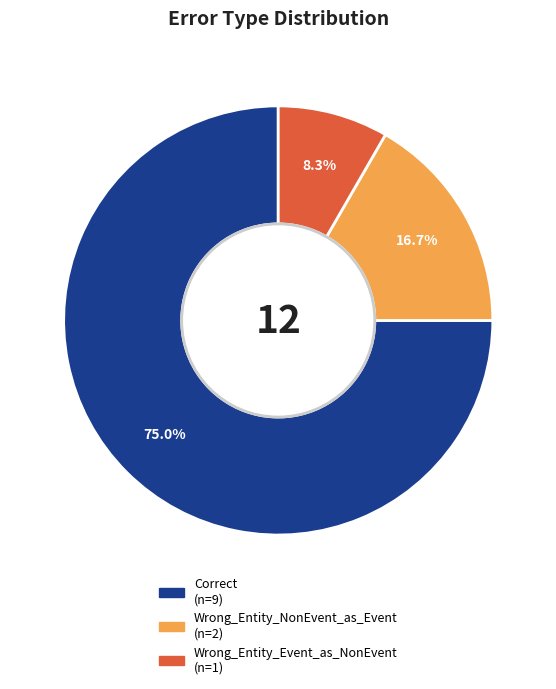

Count the number of slices in the pie.

3